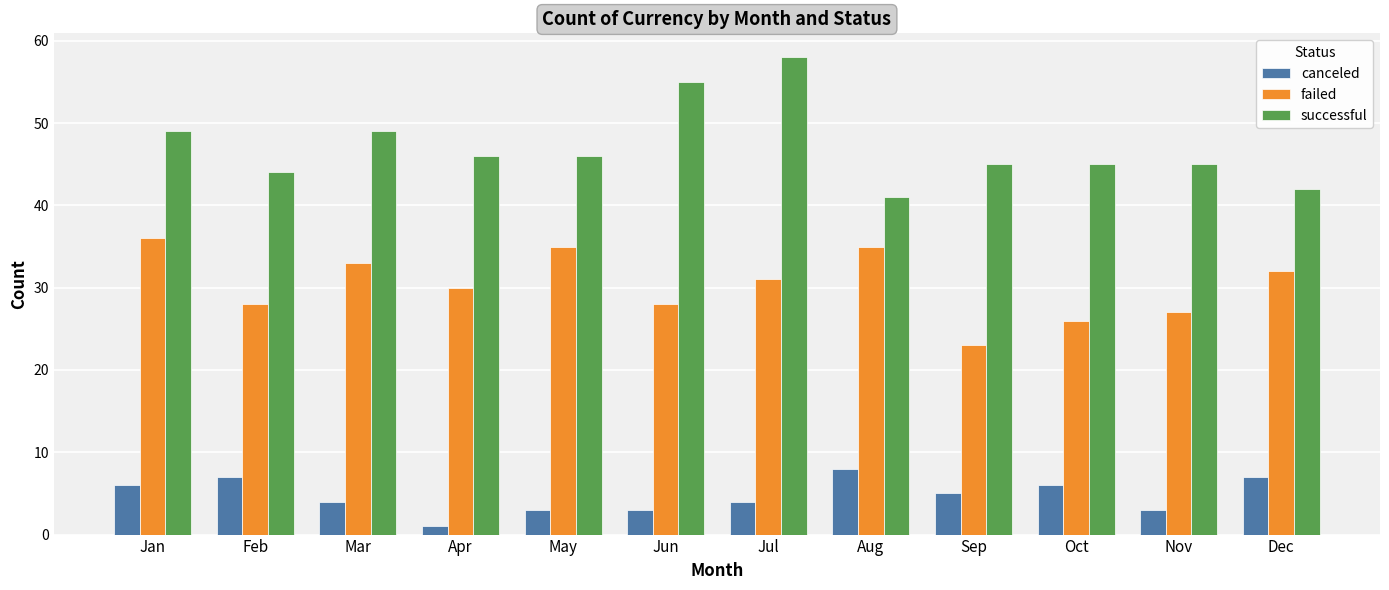

What is the difference between the successful values at Aug and Nov?

4